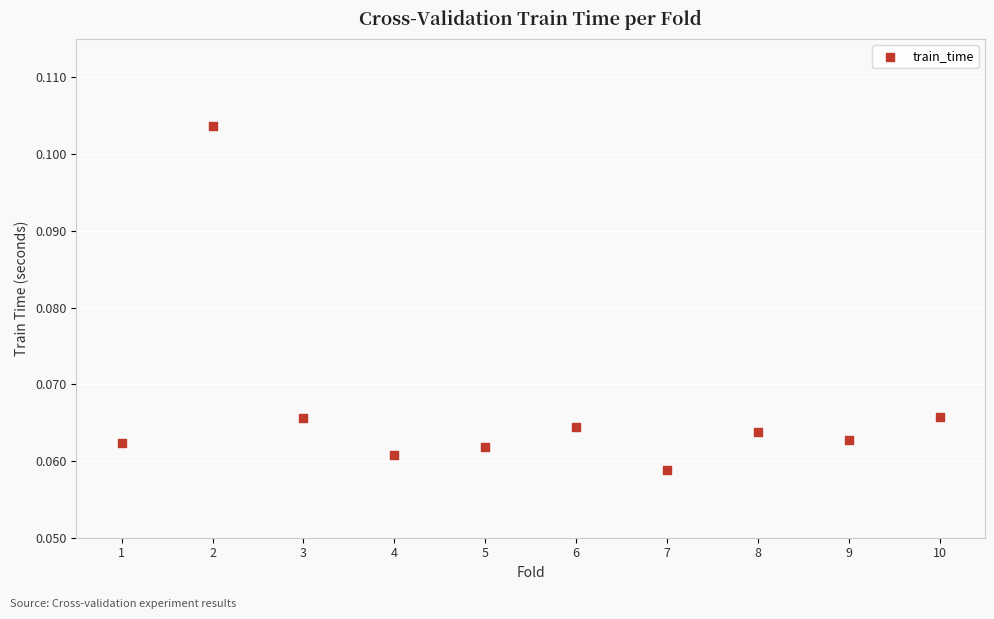

What is the average X value?

5.5